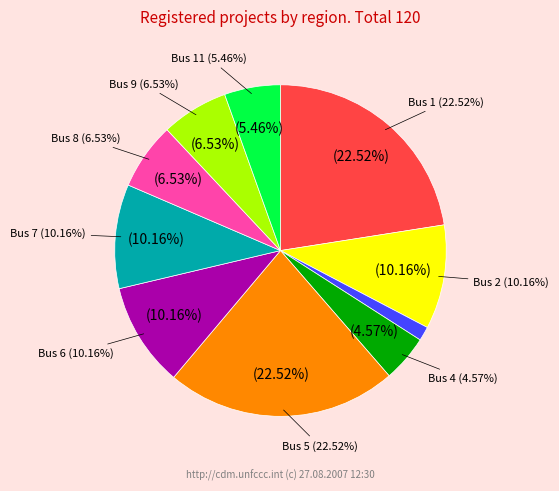

To the nearest percent, what is the difference between the Bus 11 and Bus 7 slice percentages?

5%